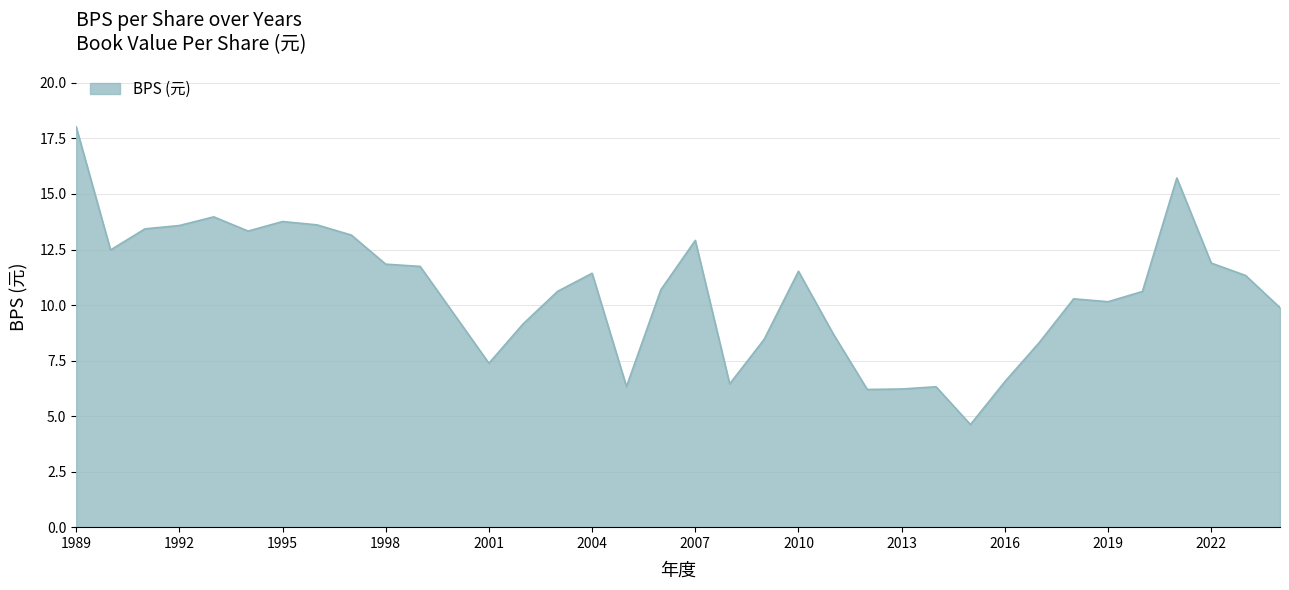

What is the difference between the maximum and minimum values?

13.4